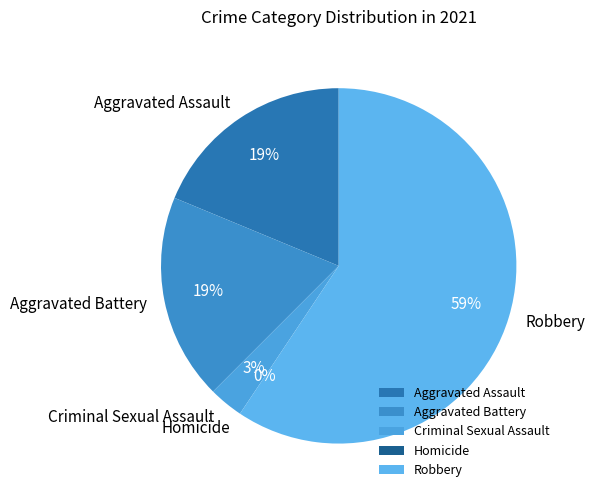

Which category has the smallest portion of the pie?

Homicide